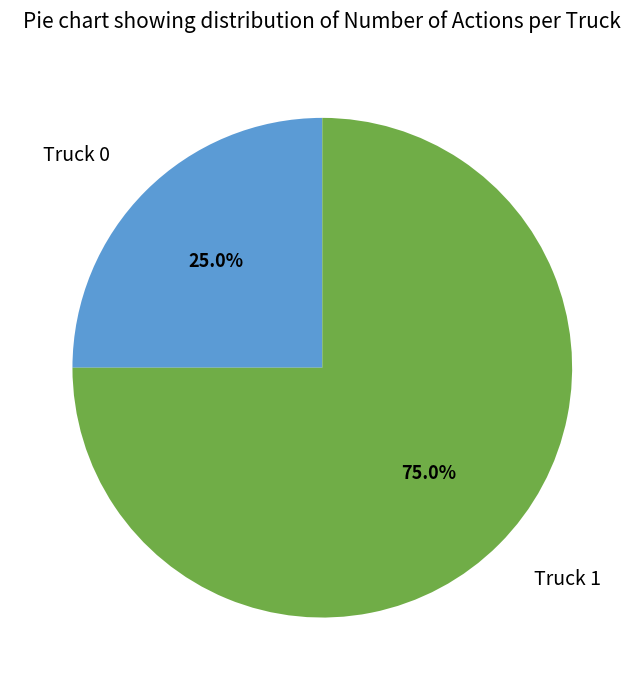

To the nearest percent, what is the combined percentage of Truck 1 and Truck 0?

100%